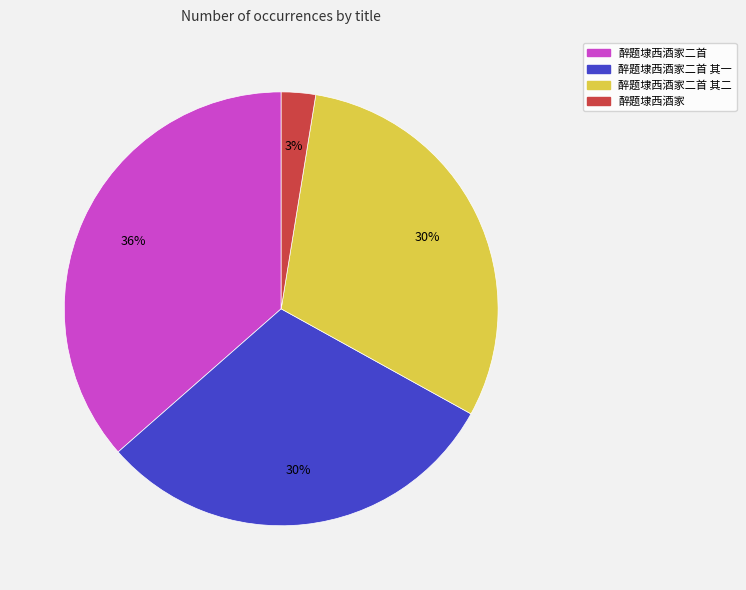

To the nearest percent, what is the difference between the 醉题埭西酒家二首 其二 and 醉题埭西酒家二首 slice percentages?

6%